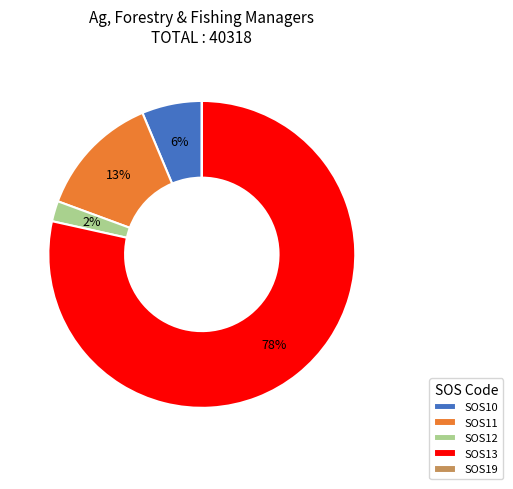

What percentage is the SOS12 slice, to the nearest percent?

2%